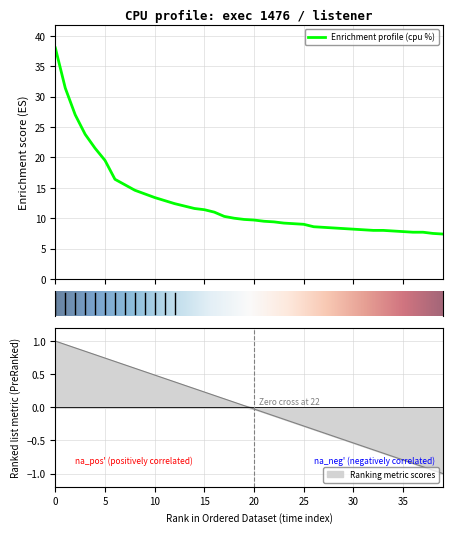

What is the minimum value shown in the chart?

7.4